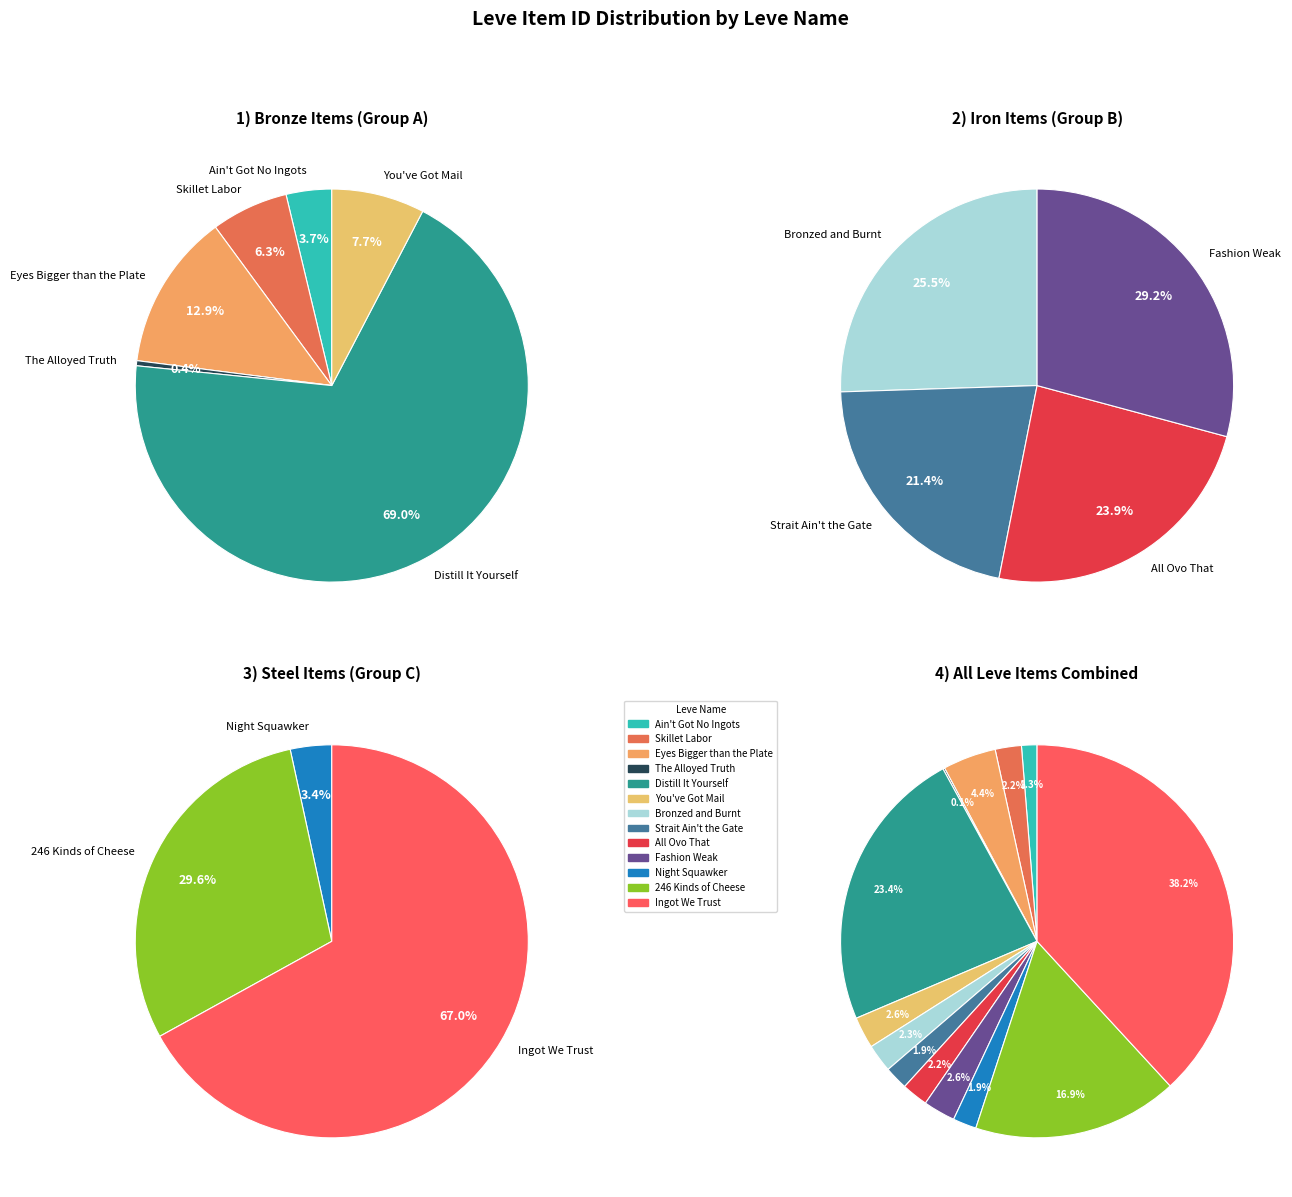

What percentage is the Skillet Labor slice, to the nearest percent?

2%